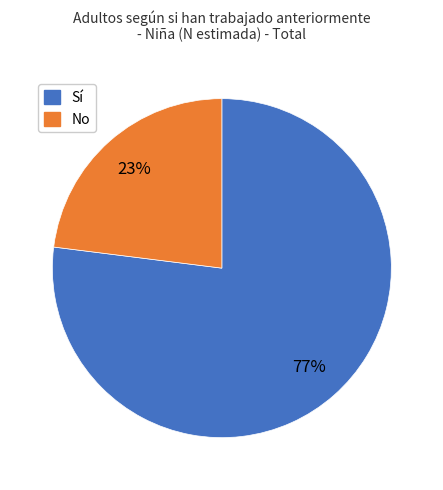

Rank the categories by value from lowest to highest.

No, Sí